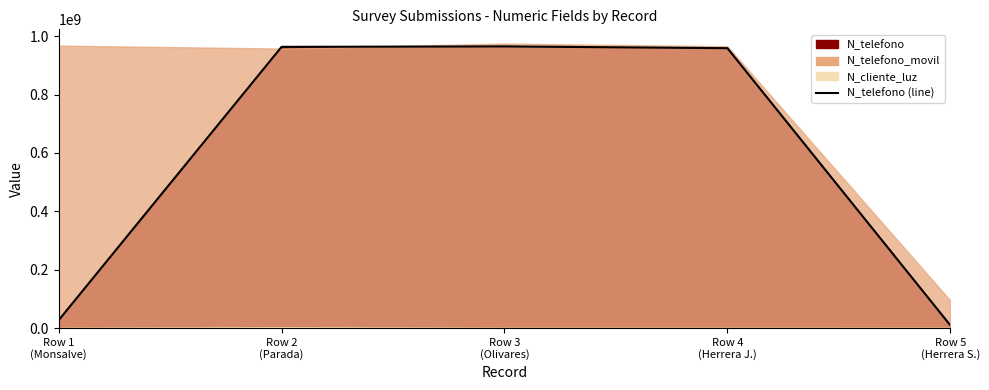

At which label does the data first exceed 958714336?

Row 2
(Parada)